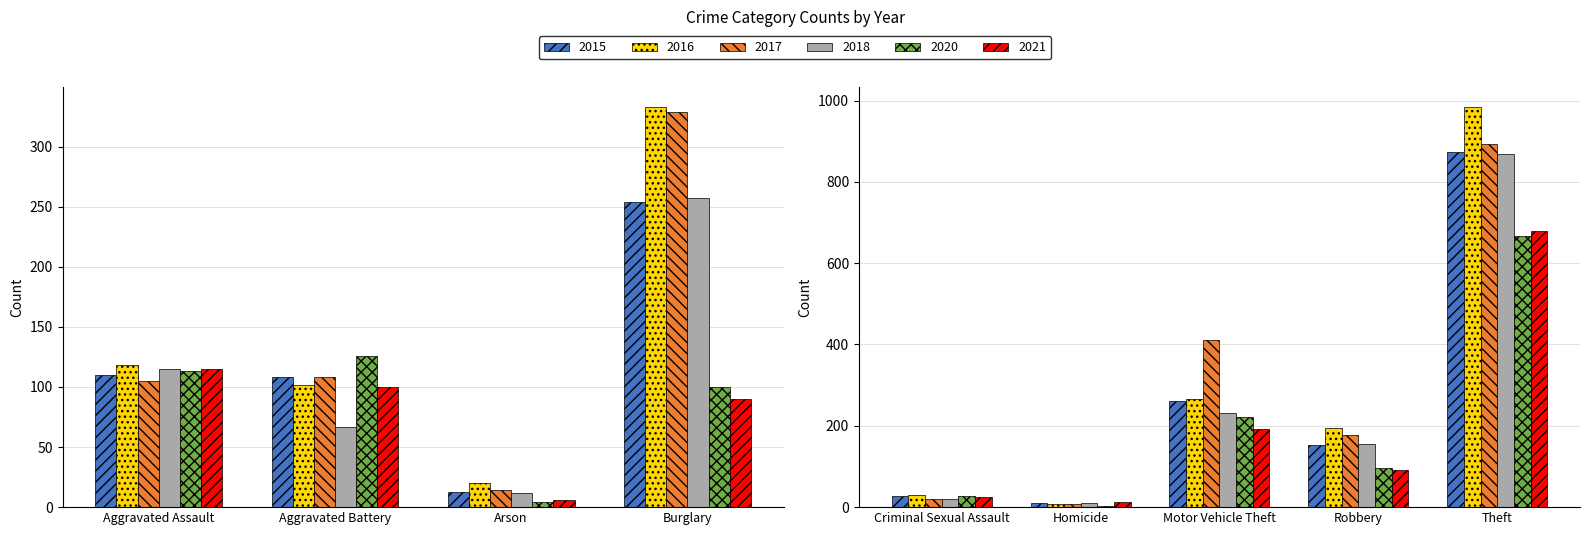

What is the value of the 2017 bar at the 4th from the left?

329